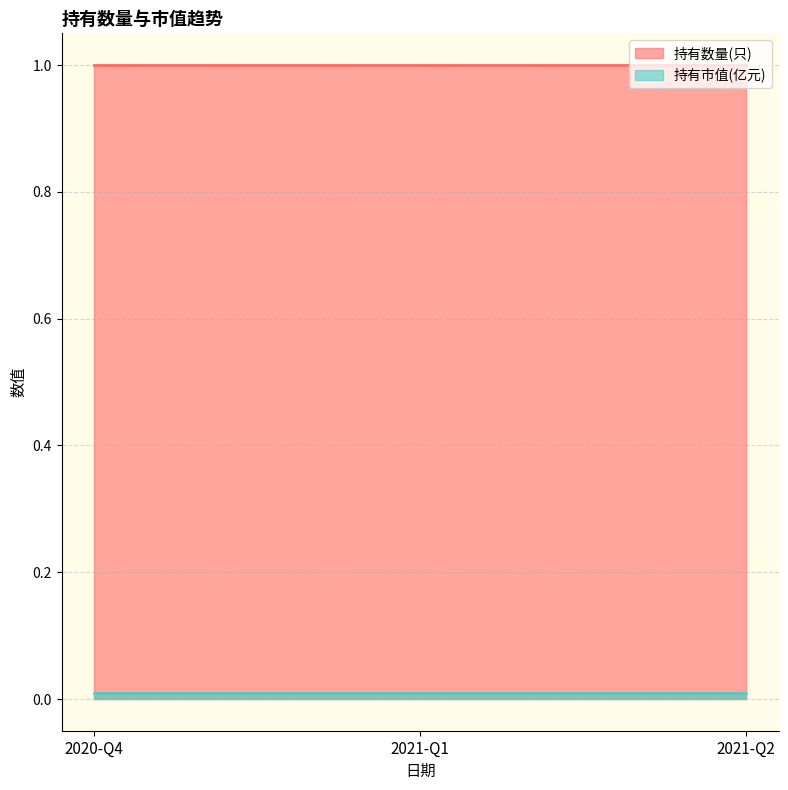

How many categories are shown in the chart?

3